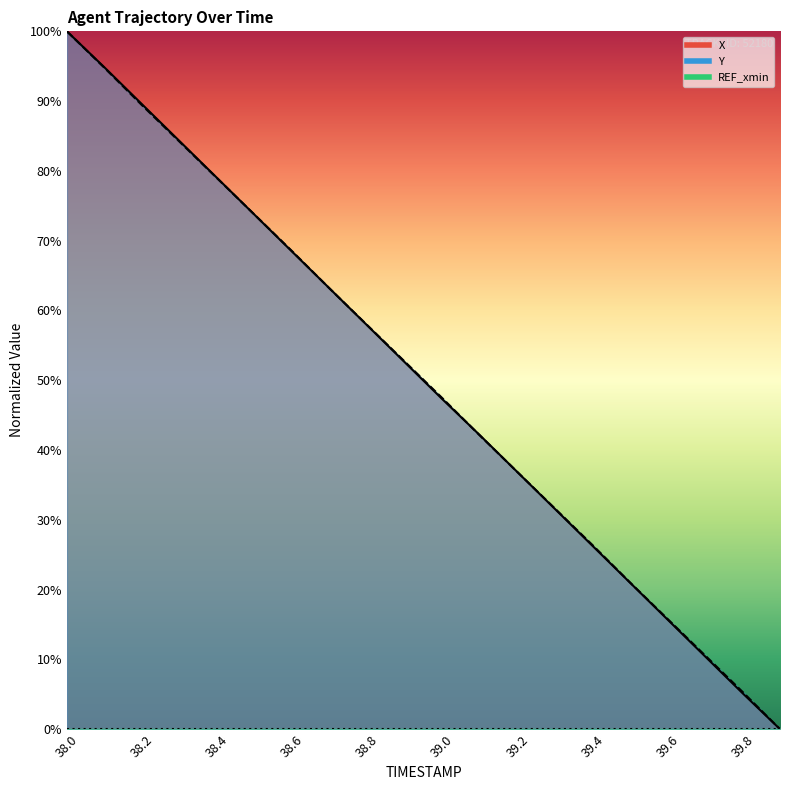

Rank the series by their average value, from highest to lowest.

Y, X